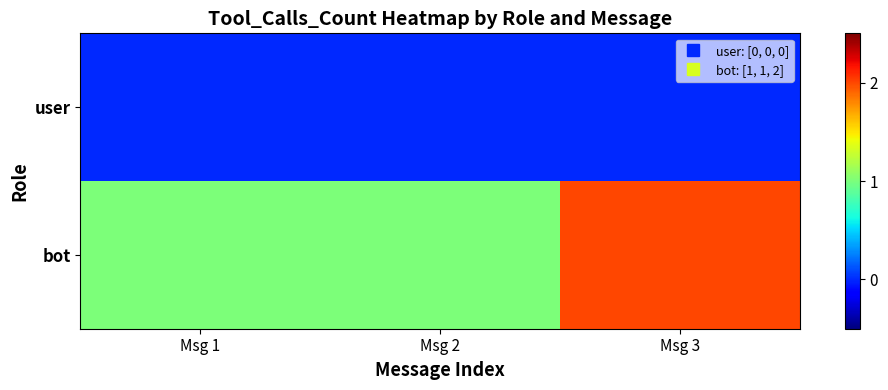

Between Msg 3 and Msg 2, which is larger?

Msg 3